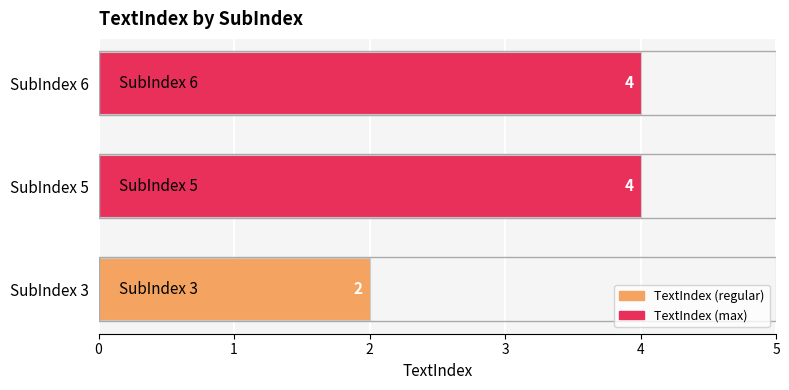

What is the sum of all values?

10